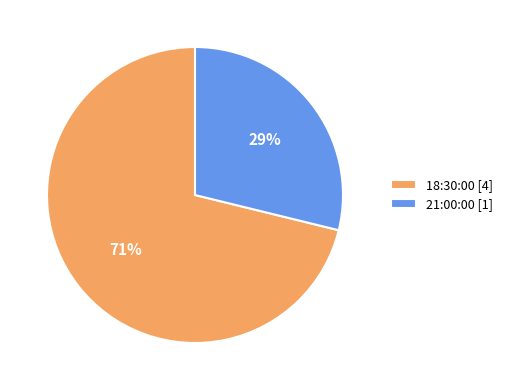

Which category has the biggest portion of the pie?

18:30:00